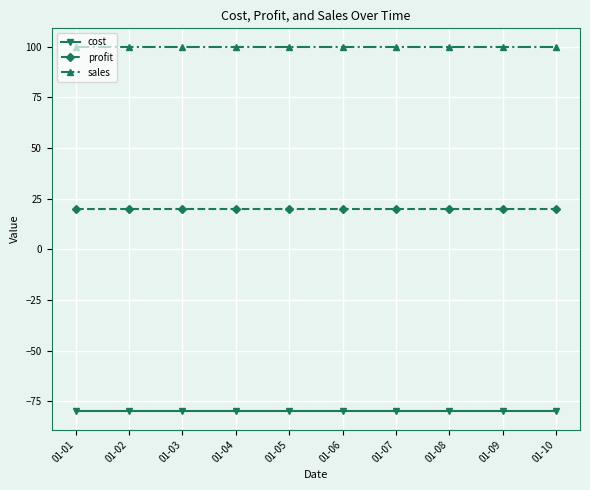

Reading left to right, transcribe all the data shown in this chart.

cost: -80	-80	-80	-80	-80	-80	-80	-80	-80	-80
profit: 20	20	20	20	20	20	20	20	20	20
sales: 100	100	100	100	100	100	100	100	100	100